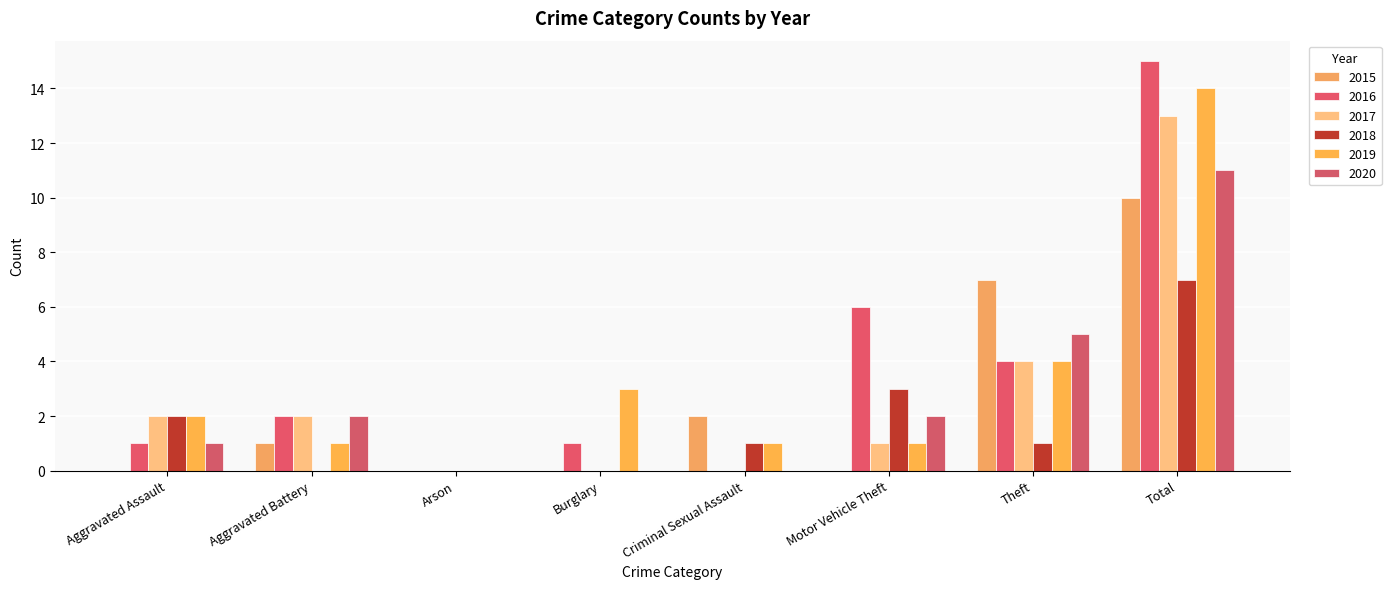

Between Aggravated Assault and Criminal Sexual Assault, which series saw the biggest shift?

2015